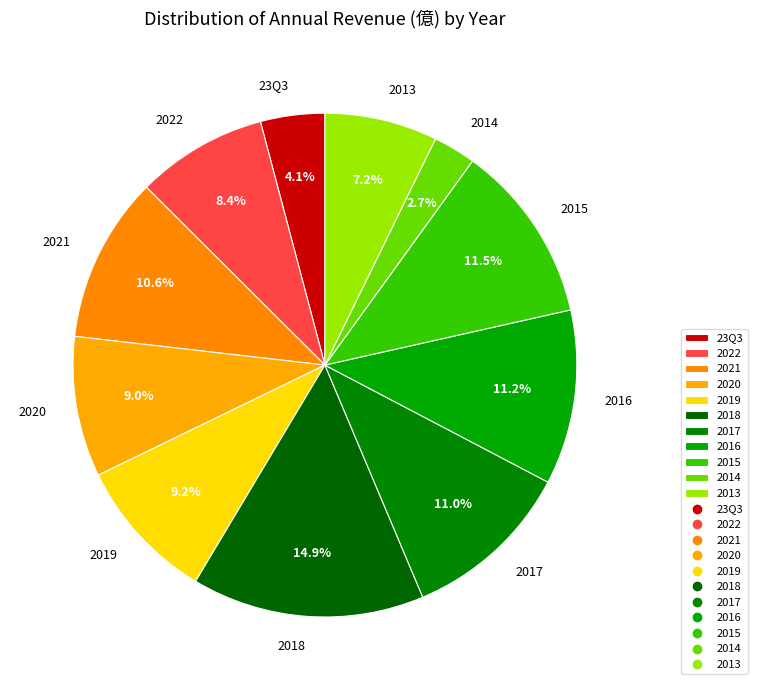

How many slices are in this pie chart?

11